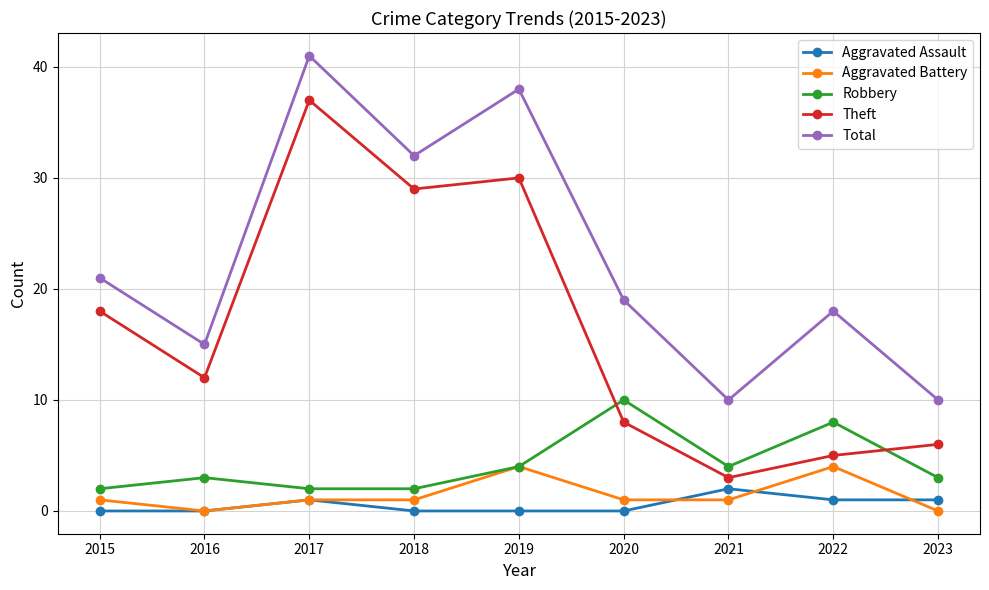

How many Aggravated Battery values are between 1 and 2?

5